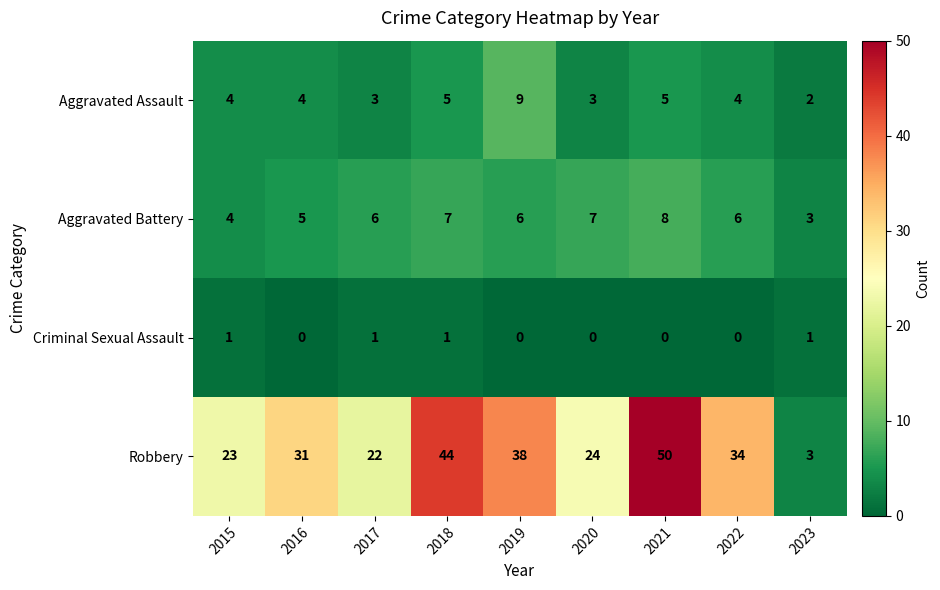

At which category does the chart reach its peak across all series?

2021